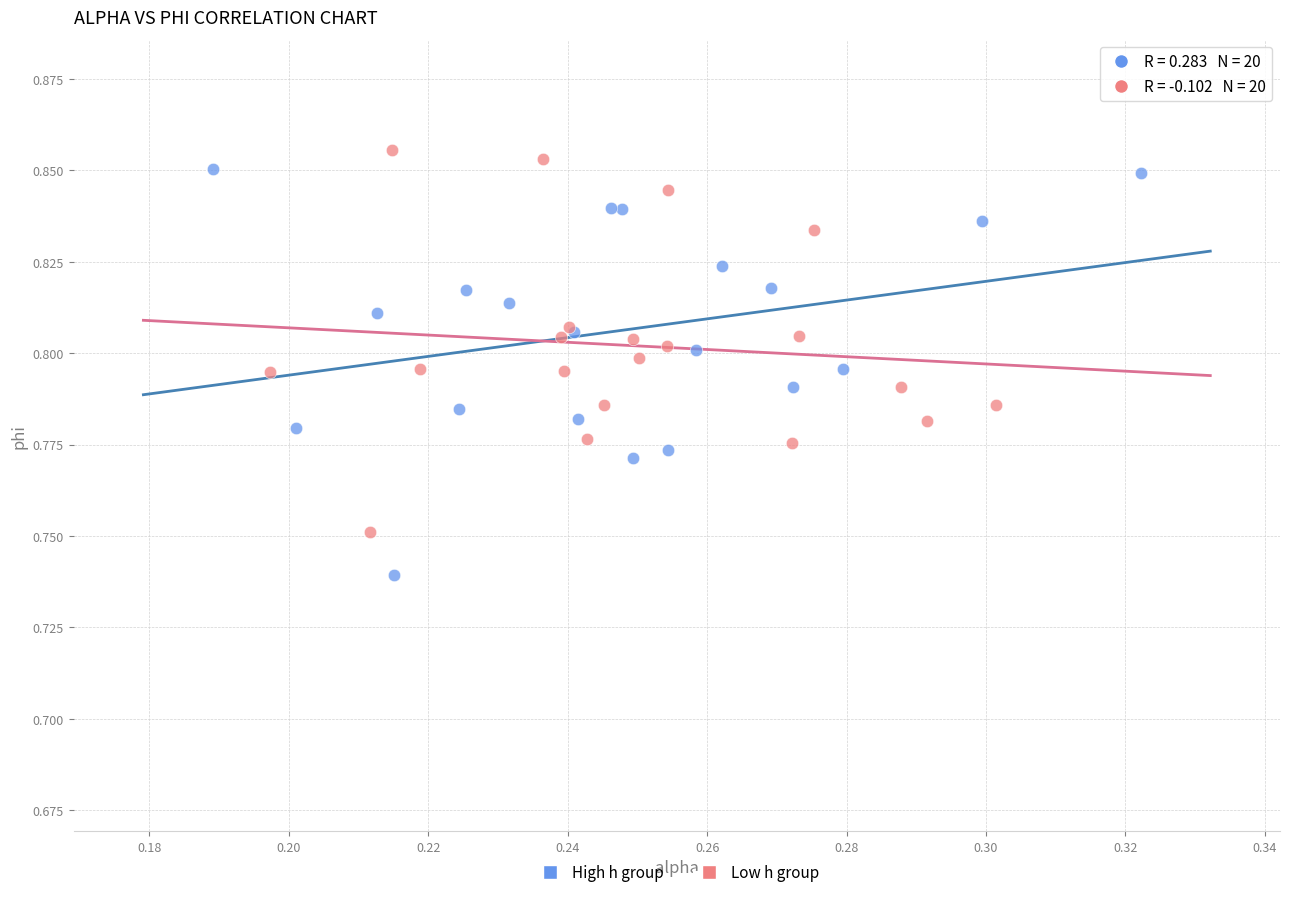

Which series contains the lowest Y value?

High h group